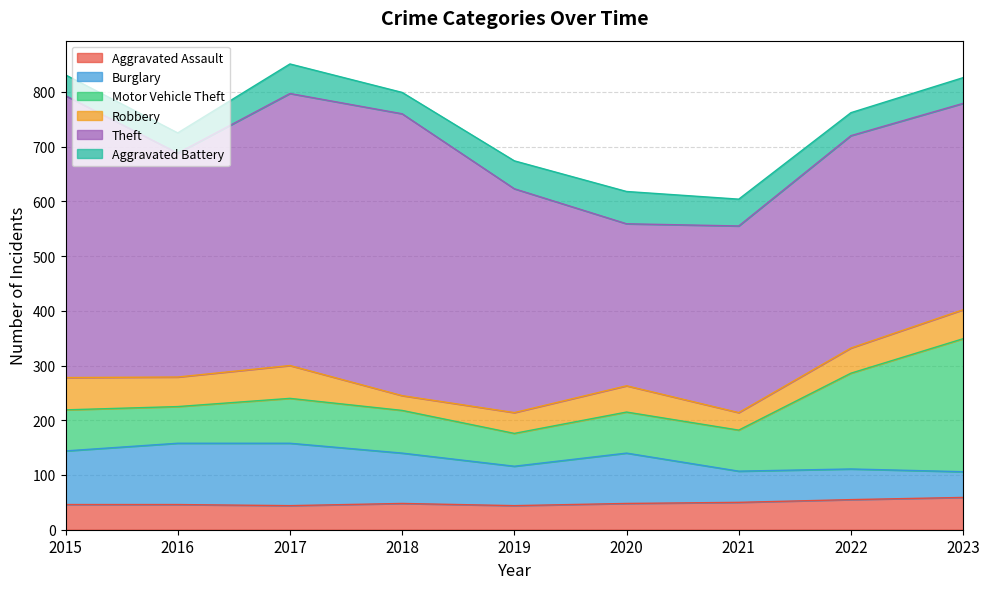

What is the sum of all Aggravated Battery values?

416